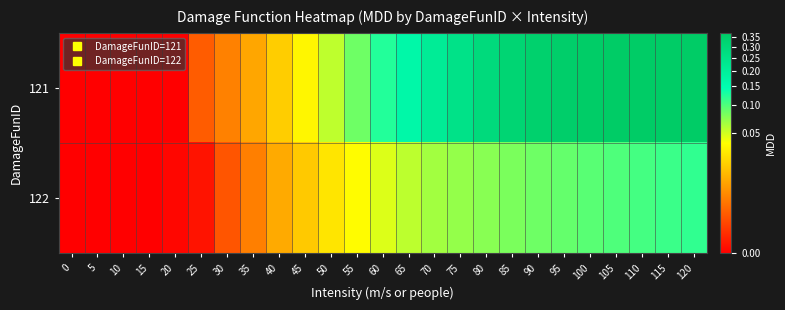

Reading right to left, what are all the values shown in this chart?

121: 120=0.4	115=0.4	110=0.4	105=0.4	100=0.4	95=0.4	90=0.3	85=0.3	80=0.3	75=0.3	70=0.2	65=0.2	60=0.1	55=0.1	50=0.1	45=0.0	40=0.0	35=0.0	30=0.0	25=0.0	20=0.0	15=0.0	10=0.0	5=0.0	0=0.0
122: 120=0.1	115=0.1	110=0.1	105=0.1	100=0.1	95=0.1	90=0.1	85=0.1	80=0.1	75=0.1	70=0.1	65=0.1	60=0.0	55=0.0	50=0.0	45=0.0	40=0.0	35=0.0	30=0.0	25=0.0	20=0.0	15=0.0	10=0.0	5=0.0	0=0.0